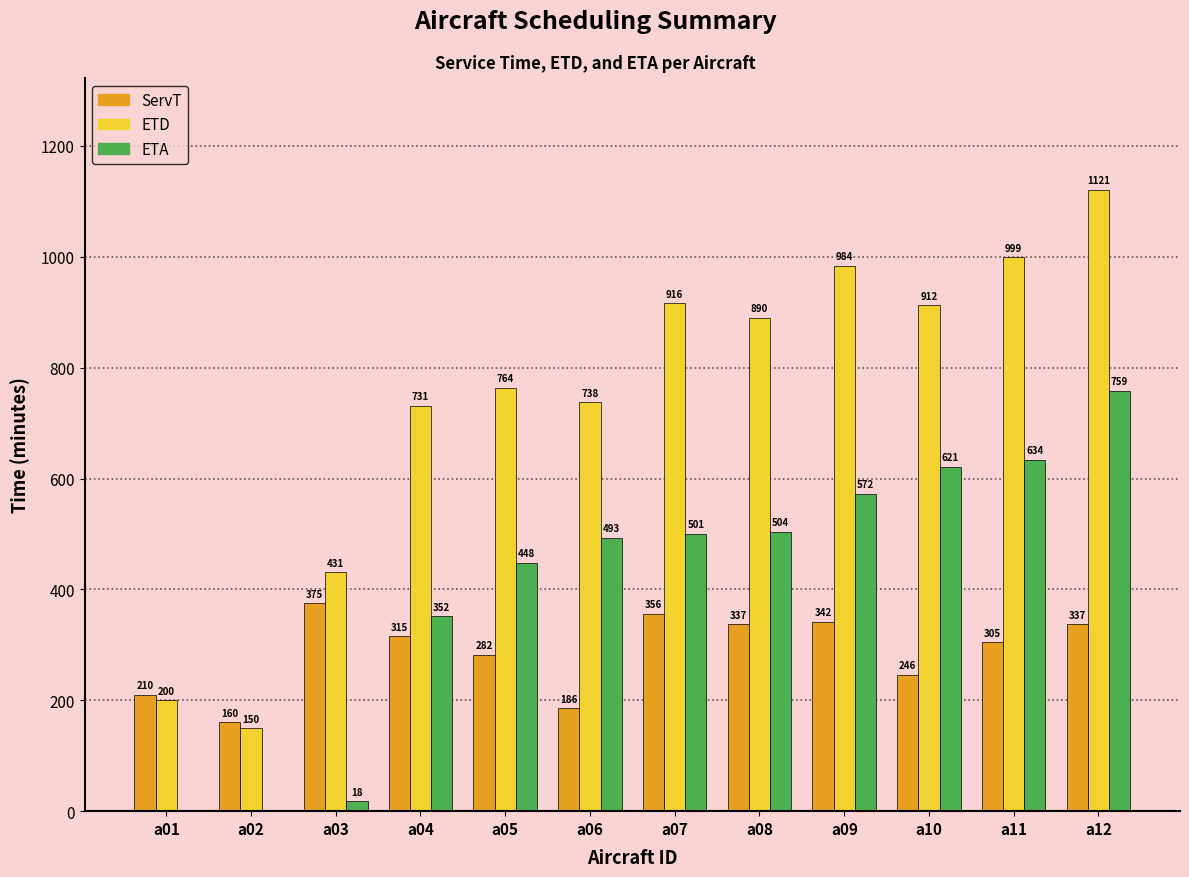

What is the highest value of the ETA series?

758.6